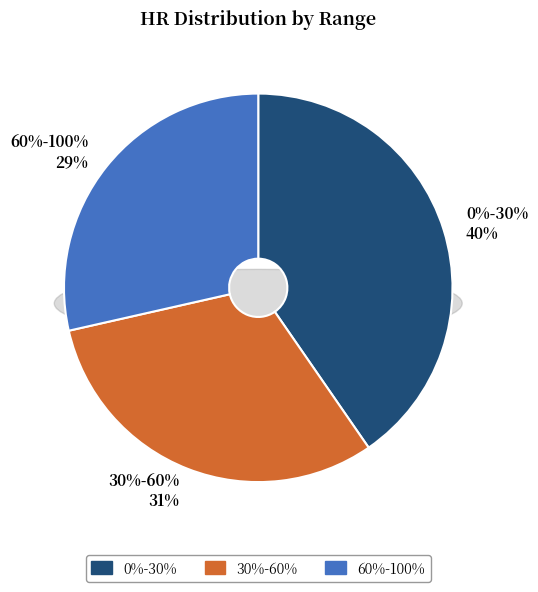

To the nearest percent, what portion does 0%-30% represent?

40%